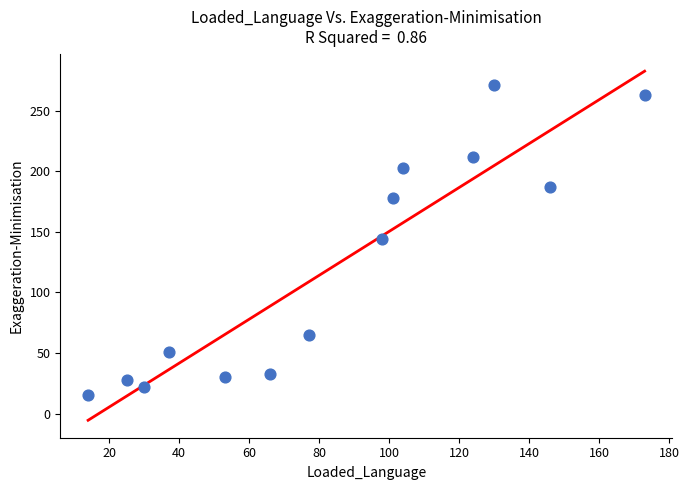

What is the range of X values (max minus min)?

159